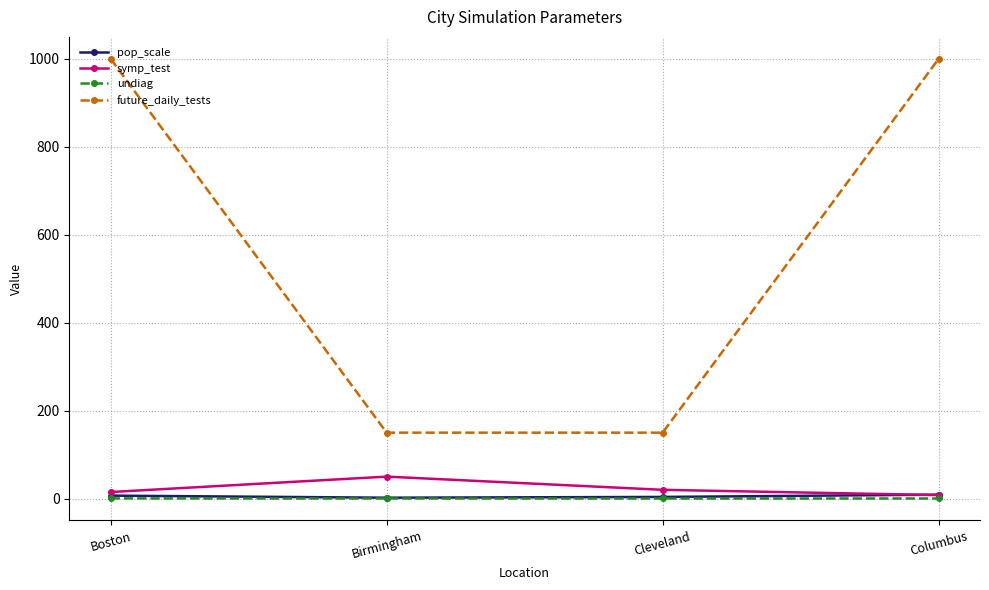

What is the difference between the second highest and second lowest values in the future_daily_tests series?

850.0